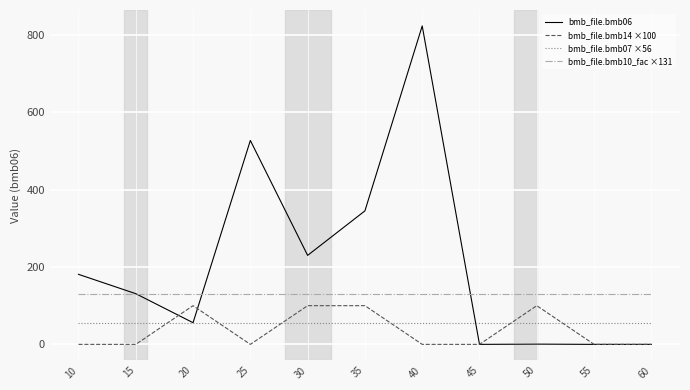

What are all the series names shown in the legend?

bmb_file.bmb06, bmb_file.bmb14 ×100, bmb_file.bmb07 ×56, bmb_file.bmb10_fac ×131